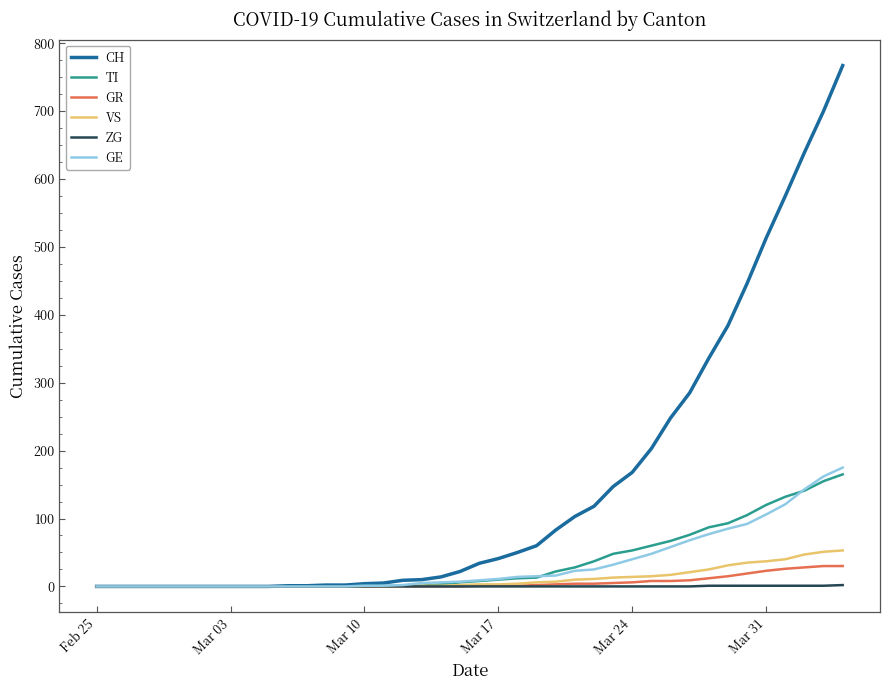

What is the maximum value for VS?

53